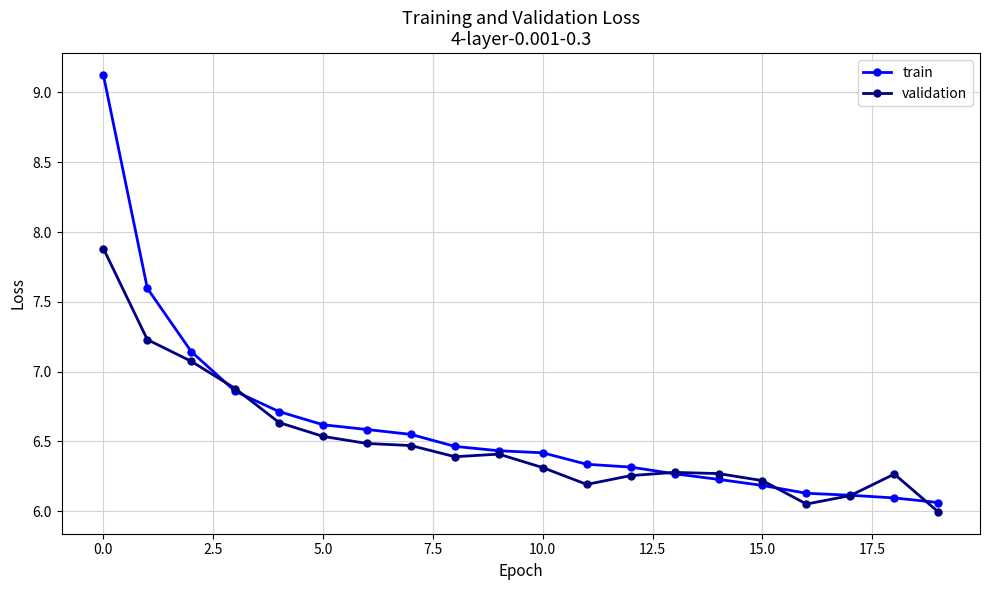

True or false: validation has more than 2 points higher than both neighbors.

True